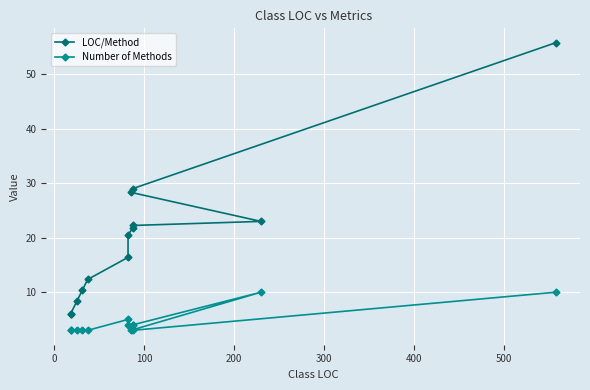

What is the total value across all series at 100?

11.3